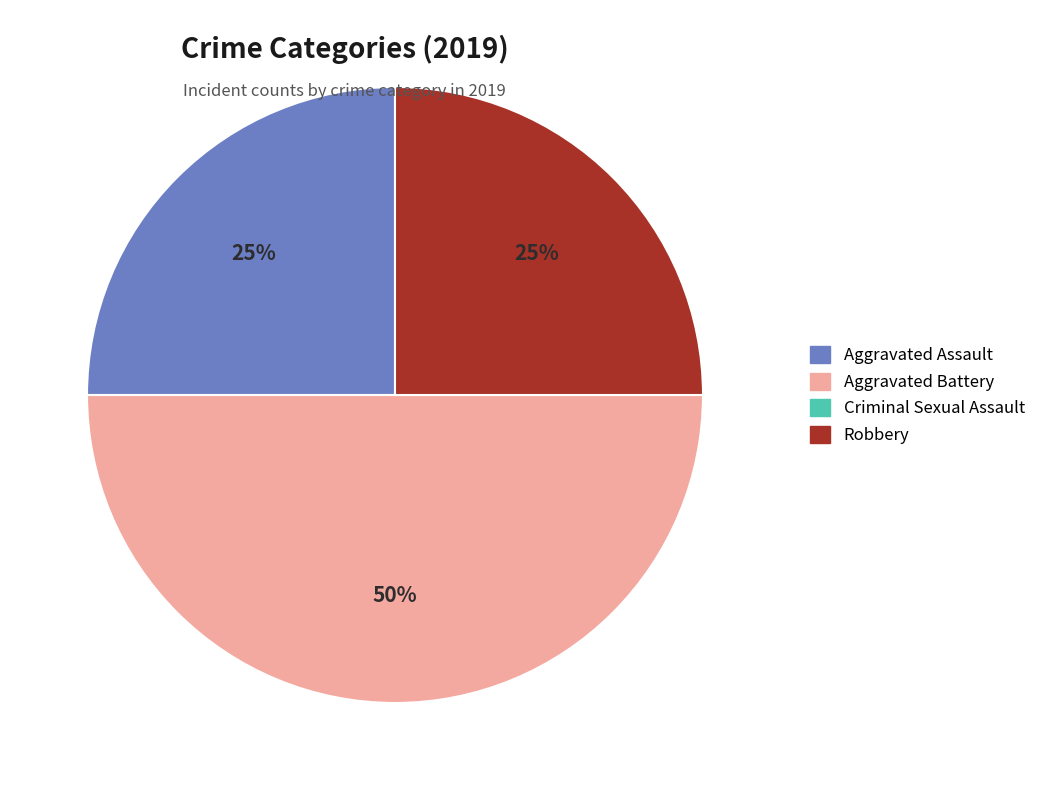

To the nearest percent, what is the average slice percentage?

25%